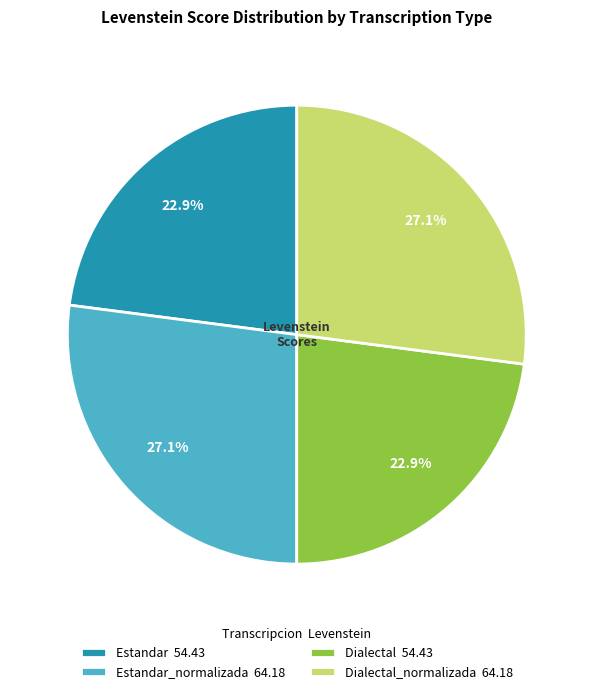

Which has a higher value, Estandar 54.43 or Dialectal_normalizada 64.18?

Dialectal_normalizada 64.18